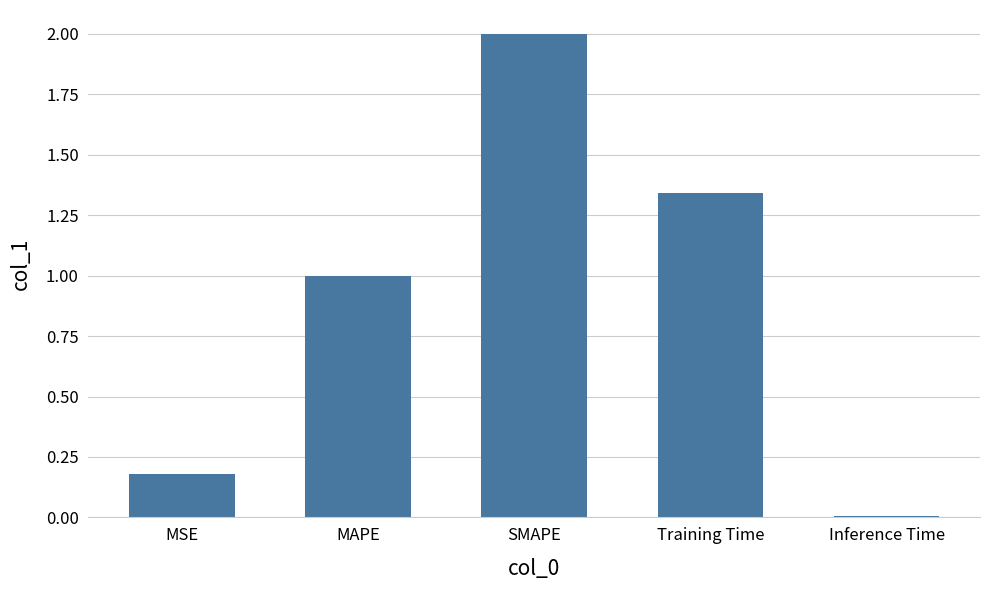

What is the maximum value shown in the chart?

2.0